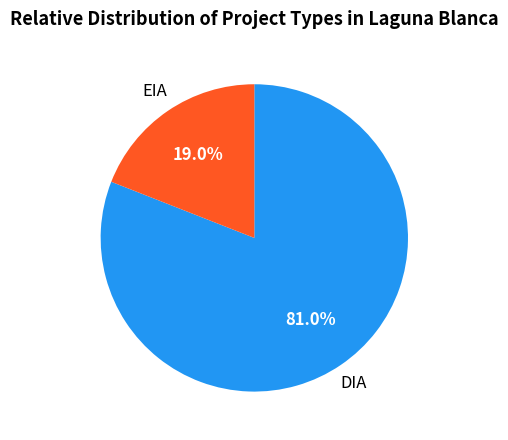

Does any single category account for the majority?

Yes